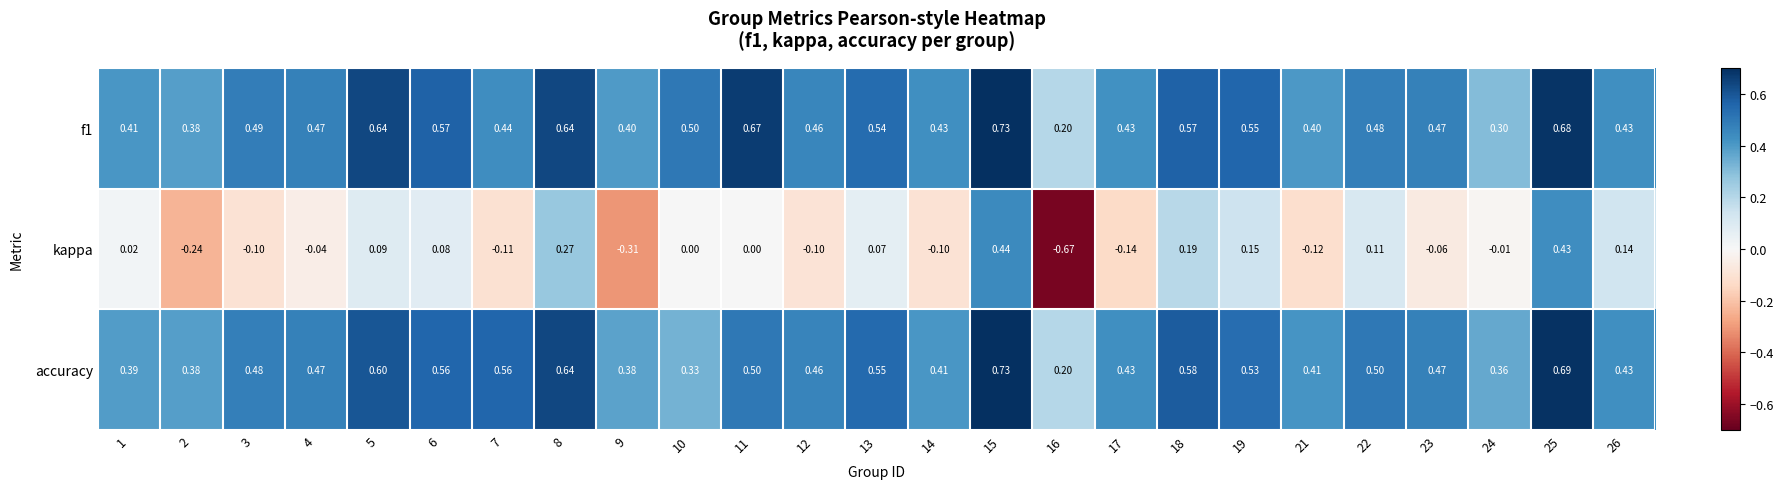

Is the value of kappa at 18 greater than the value of f1 at 21?

No